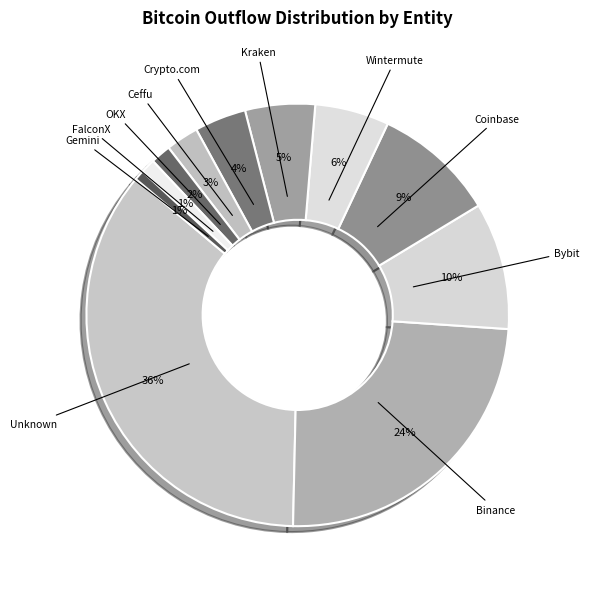

Count the number of slices in the pie.

11